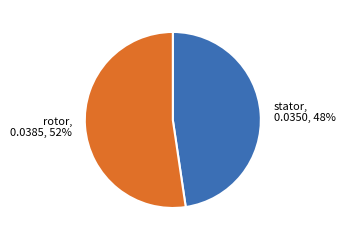

Is there any slice that represents more than half of the pie?

Yes